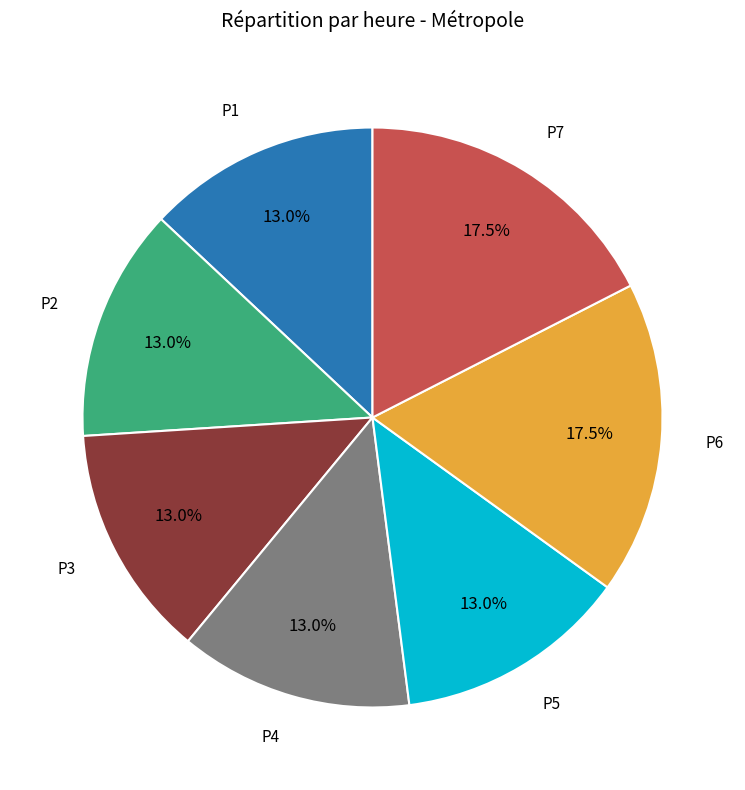

Is there any slice that represents more than half of the pie?

No